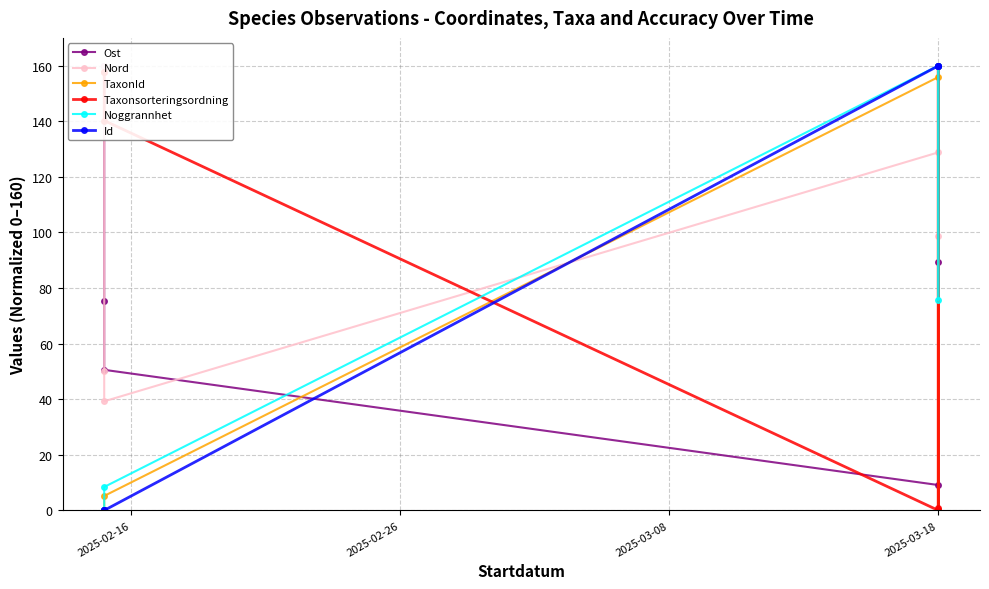

Reading left to right, transcribe all the data shown in this chart.

Ost: 160.0	75.4	50.6	9.1	0.0	89.5
Nord: 160.0	50.3	39.2	128.8	0.0	98.6
TaxonId: 0.0	0.0	5.2	155.9	0.0	160.0
Taxonsorteringsordning: 157.7	157.7	140.3	0.0	160.0	0.7
Noggrannhet: 0.0	0.0	8.4	160.0	75.8	160.0
Id: 0.1	0.0	0.0	159.9	159.9	160.0